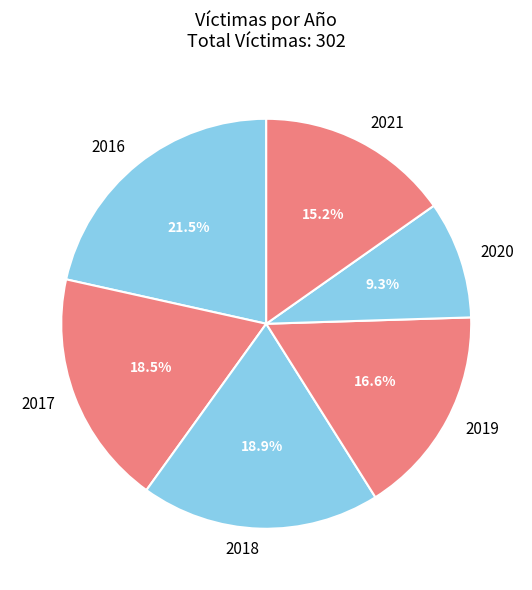

What is the ratio of the value at 2019 to the value at 2018?

0.9